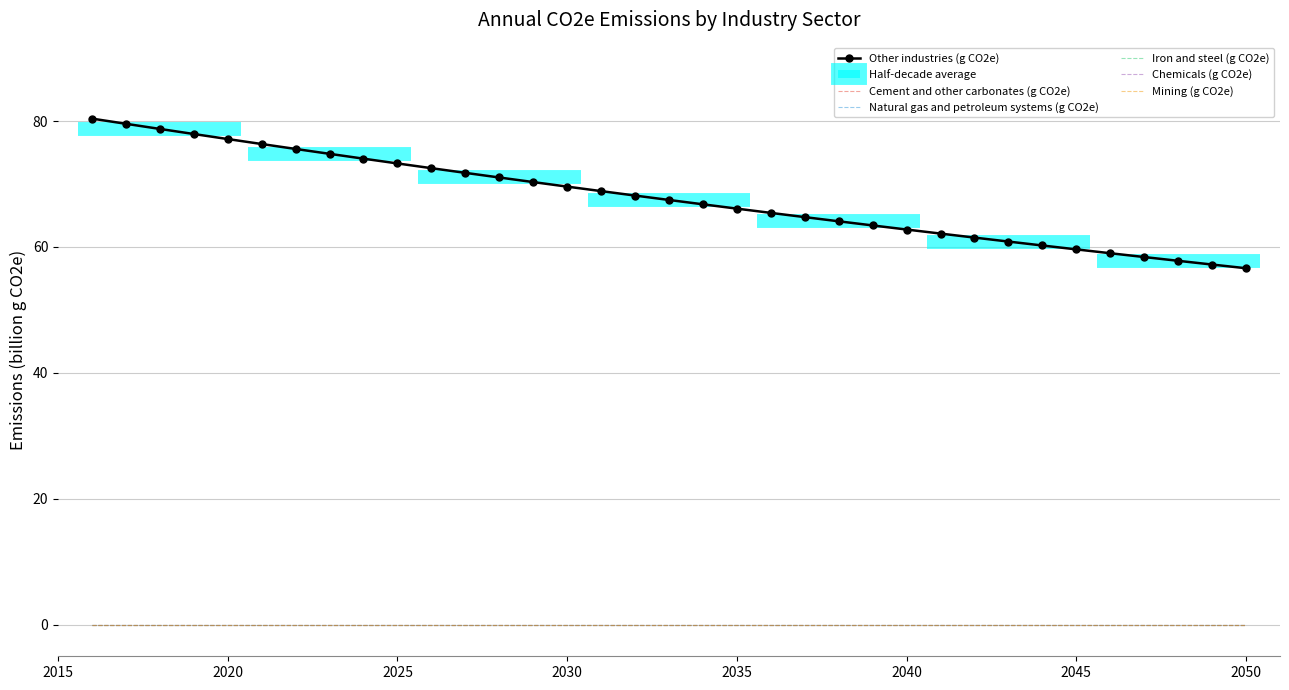

At how many categories does at least one series exceed 43?

35